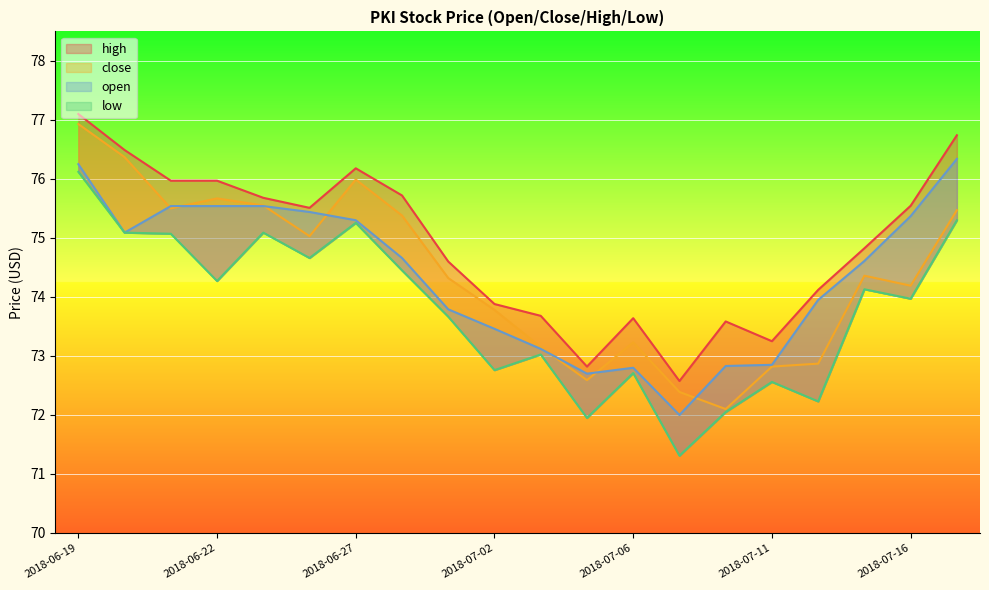

At which label does open first exceed 74?

2018-06-19